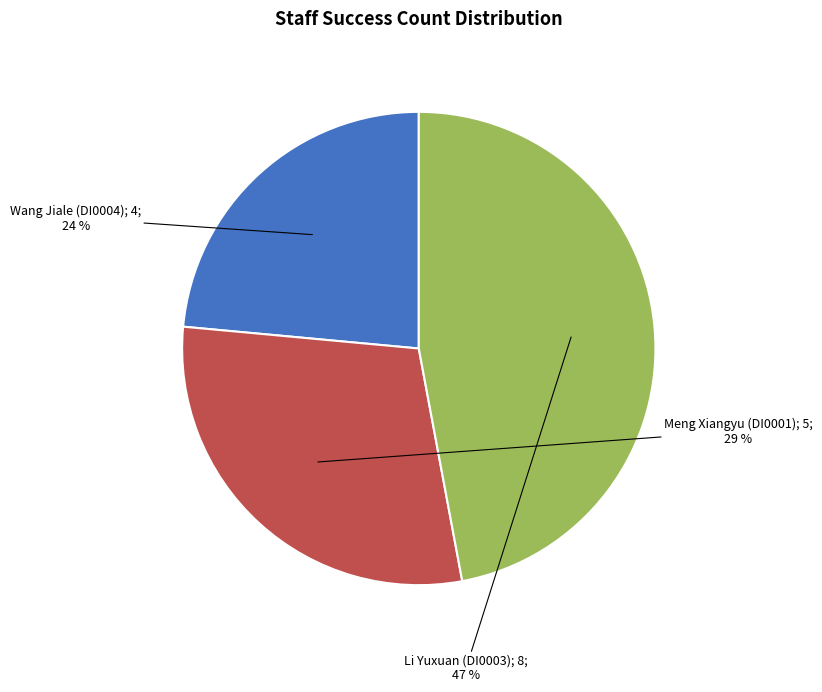

Does any single category account for the majority?

No